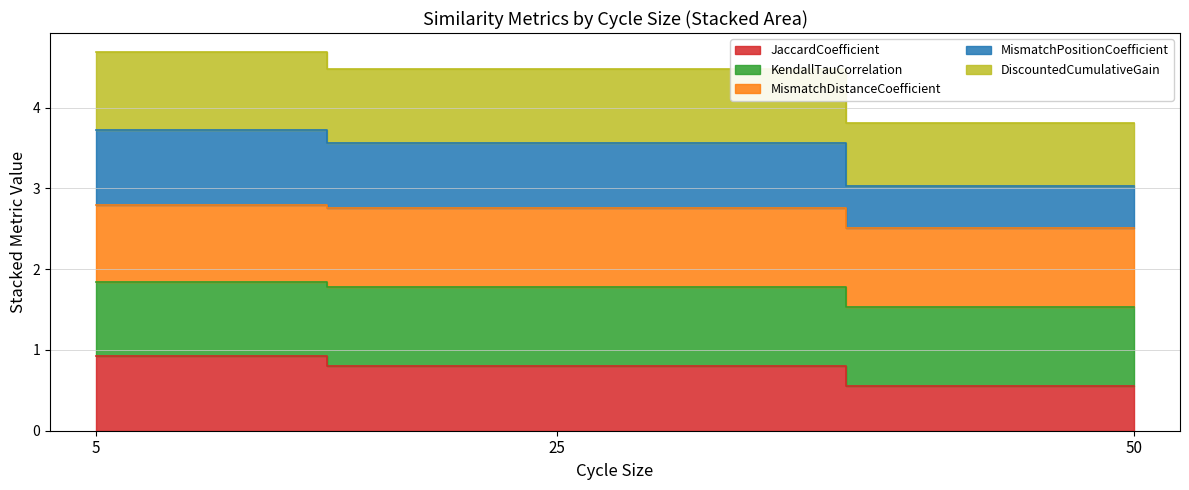

Does the chart have visible grid lines?

Yes